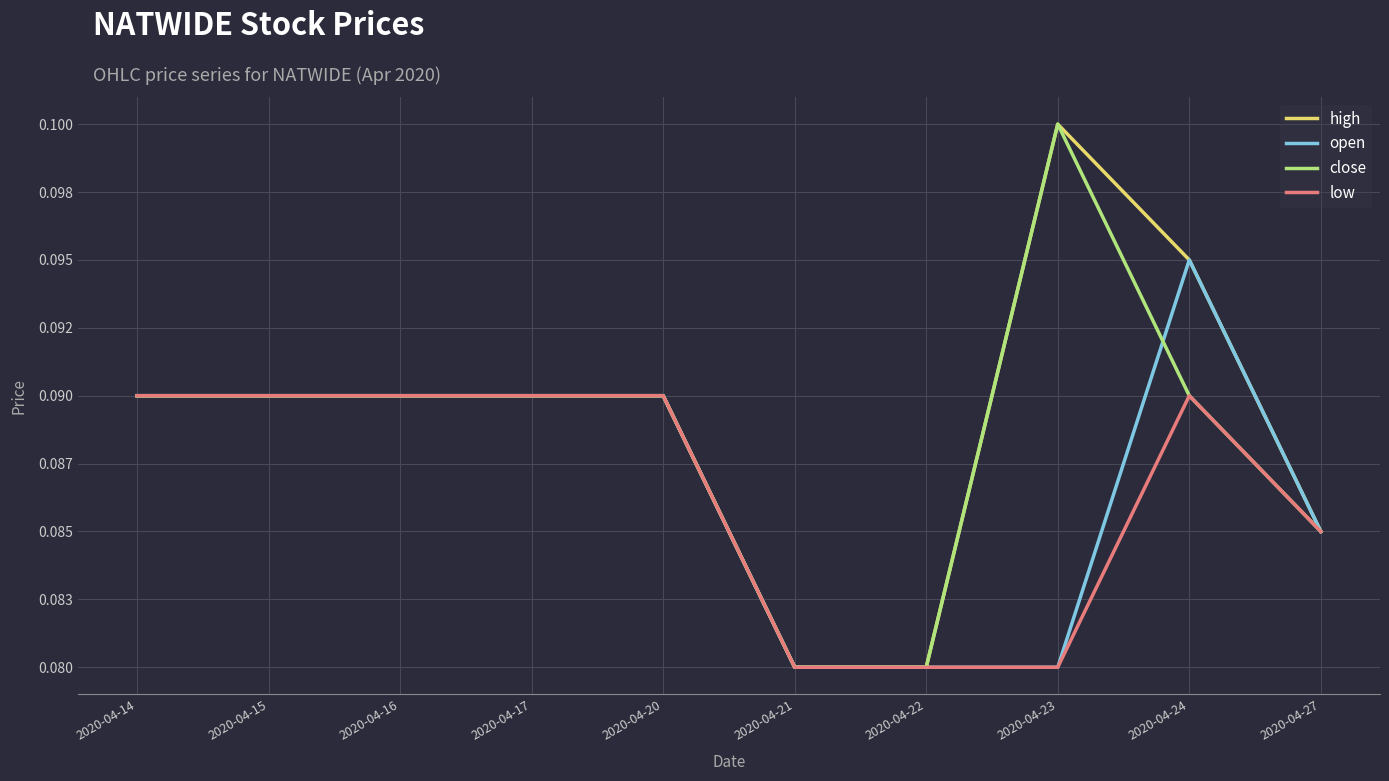

What are all the series names shown in the legend?

high, open, close, low